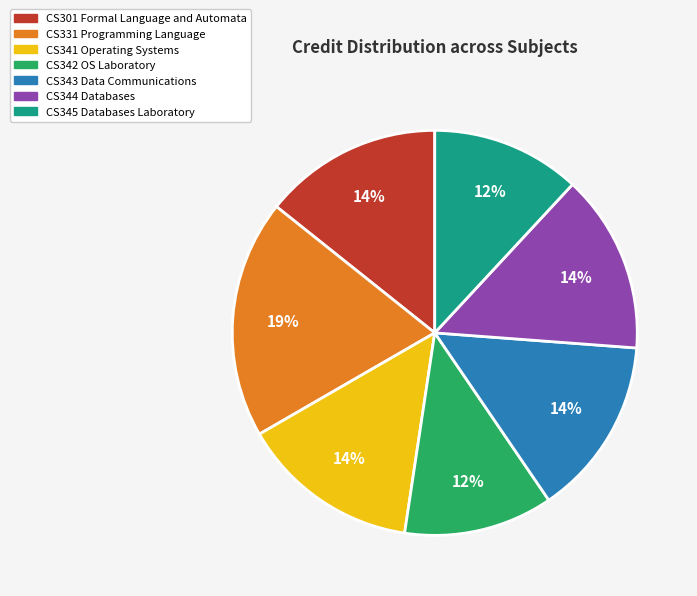

To the nearest percent, what is the difference between the largest and smallest slice percentages?

7%